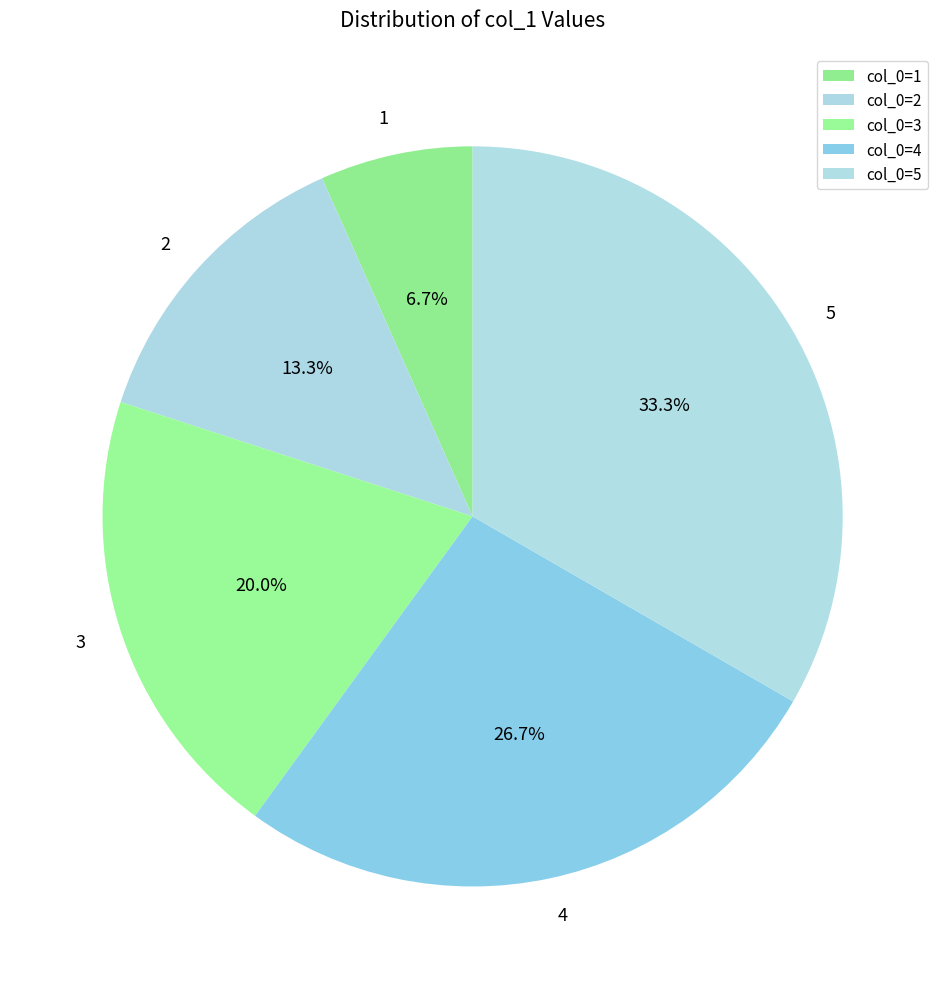

Approximately how many times larger is the value at 2 compared to 3?

0.7